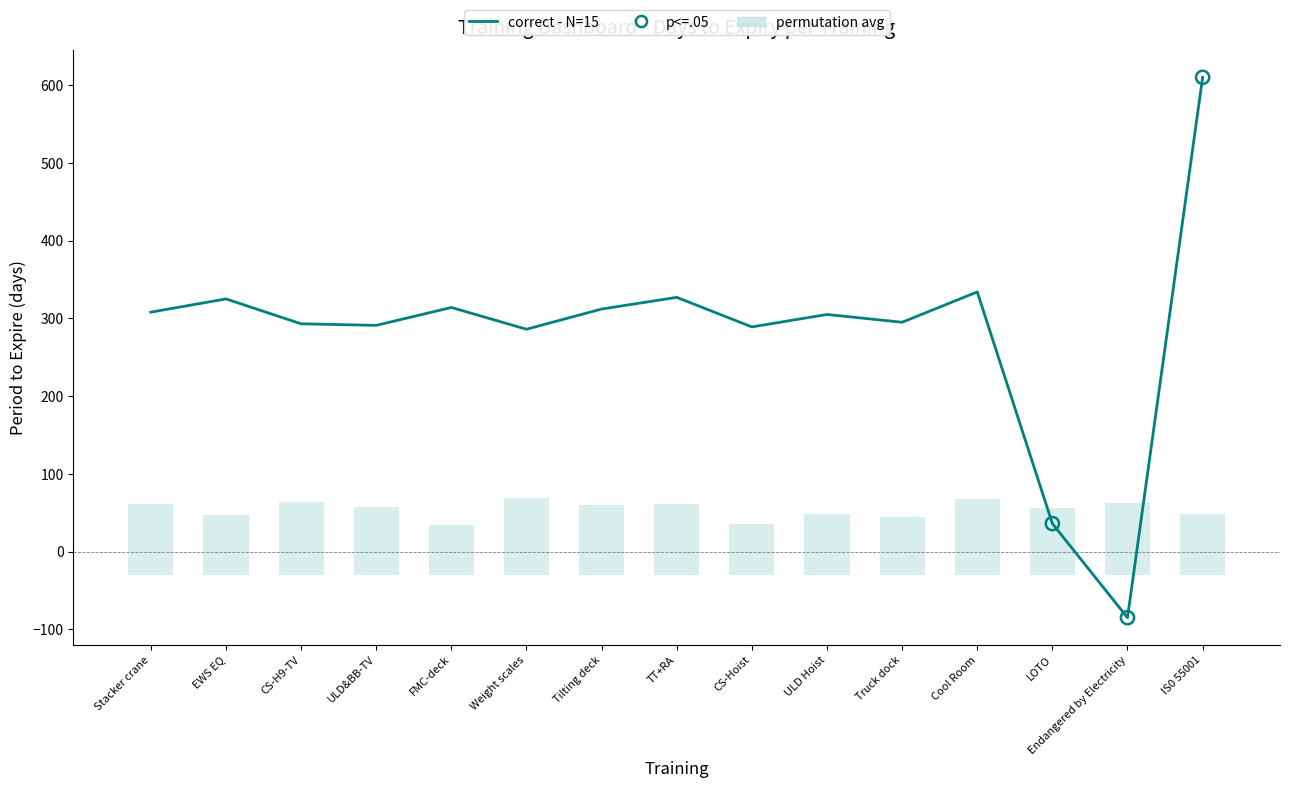

Which has a higher value, ULD&BB-TV or Endangered by Electricity?

ULD&BB-TV